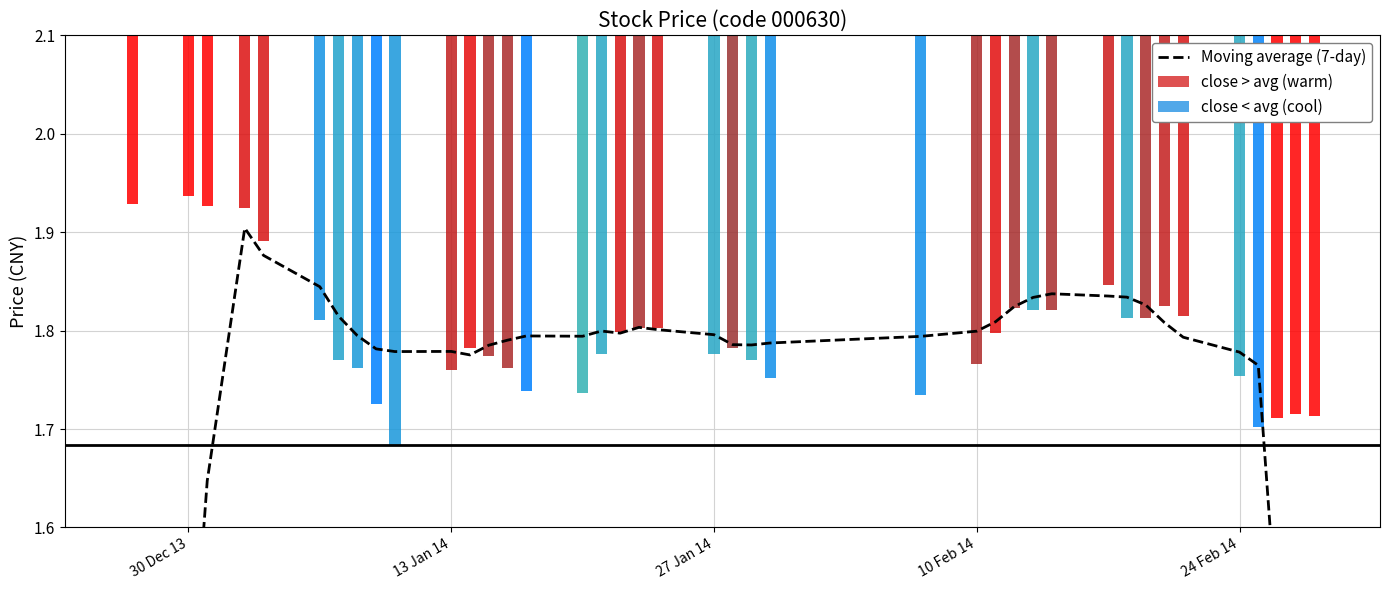

Does the chart contain any negative values?

No